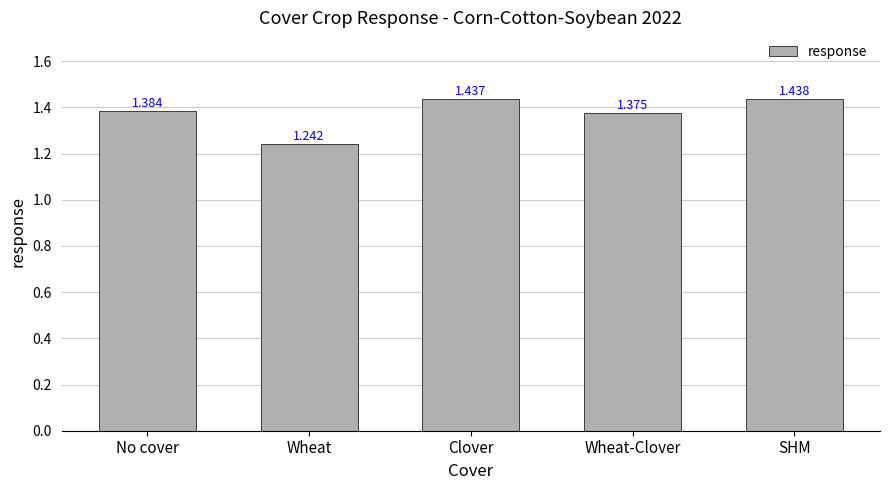

What is the label of the 3rd bar from the left?

Clover